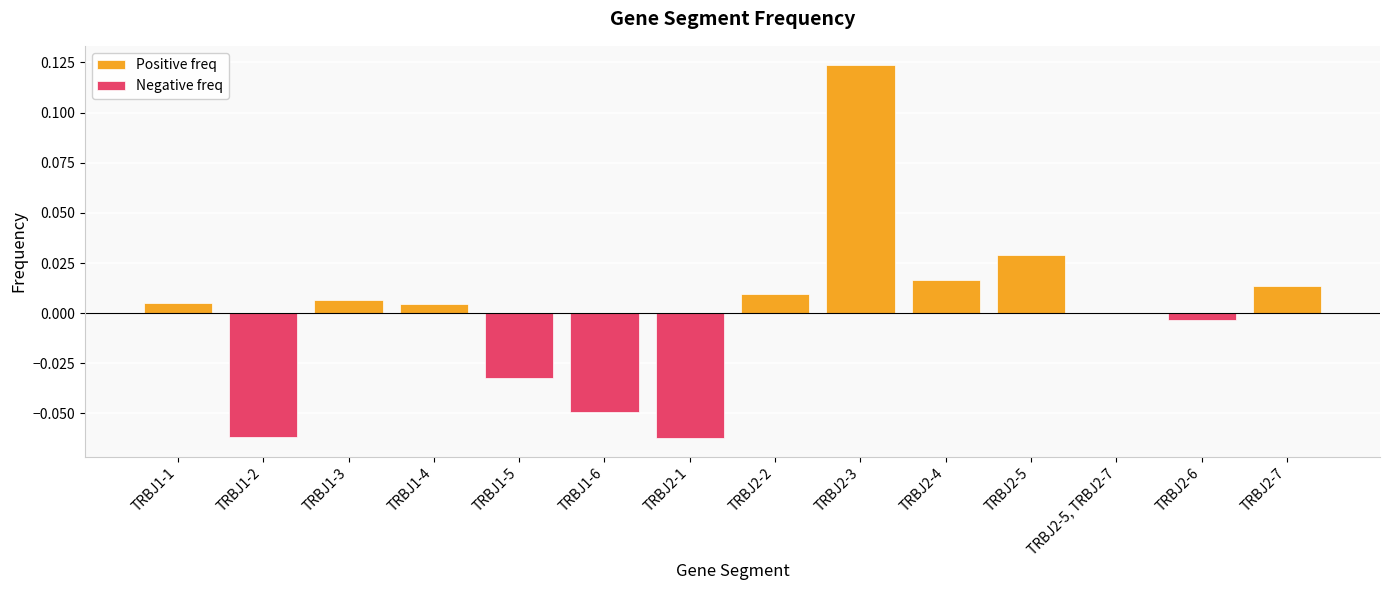

Between TRBJ1-3 and TRBJ2-6, which series saw the biggest shift?

Positive freq